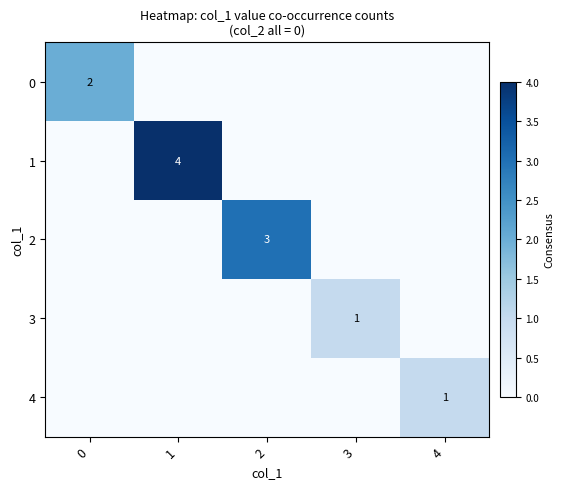

True or false: 2 has a value of 1 at 2.

False